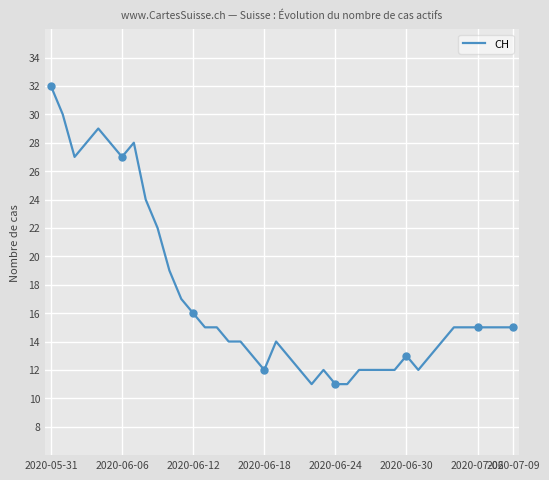

What is the smallest value displayed?

11